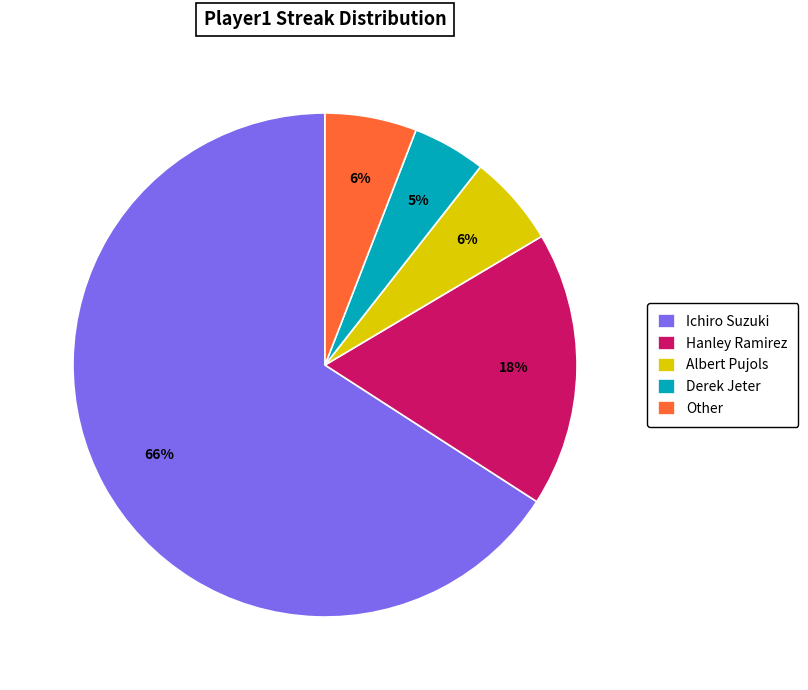

Is Ichiro Suzuki the majority of the pie?

Yes